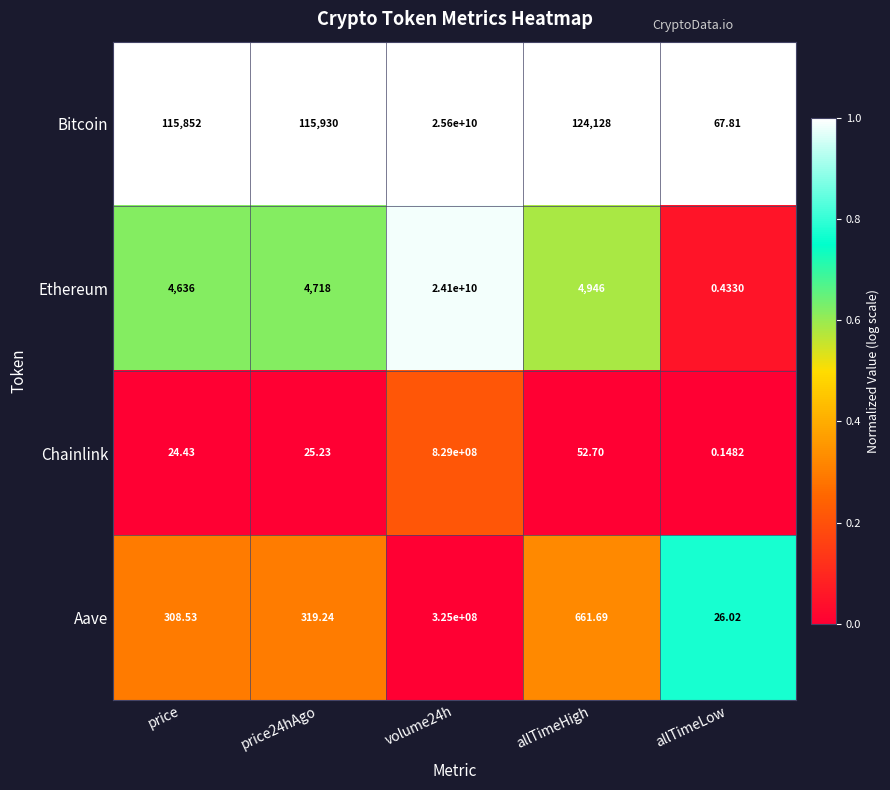

At how many categories does at least one series exceed 0?

5